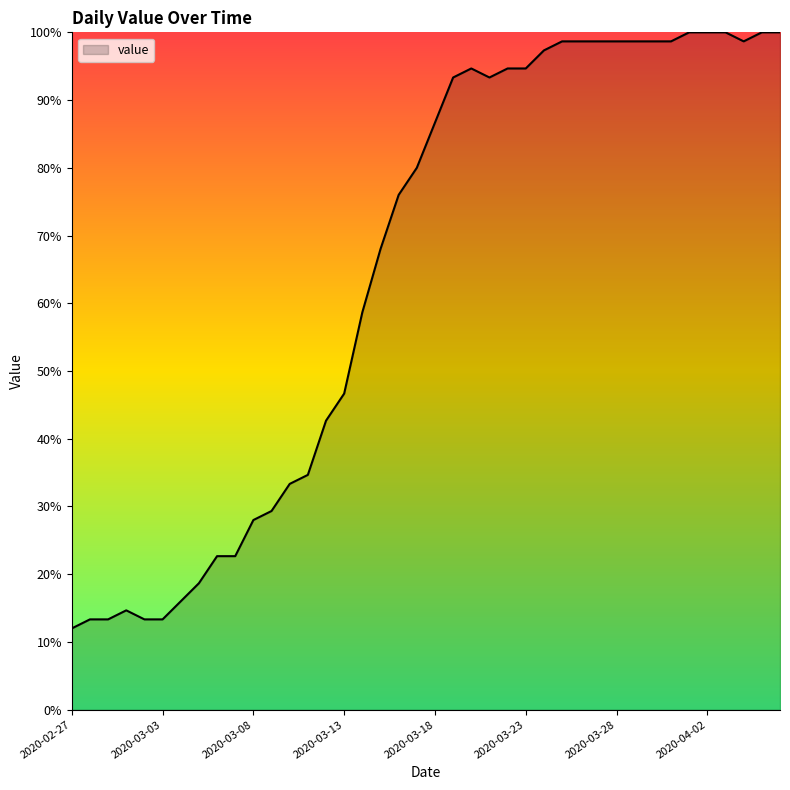

What is the minimum value shown in the chart?

12.0